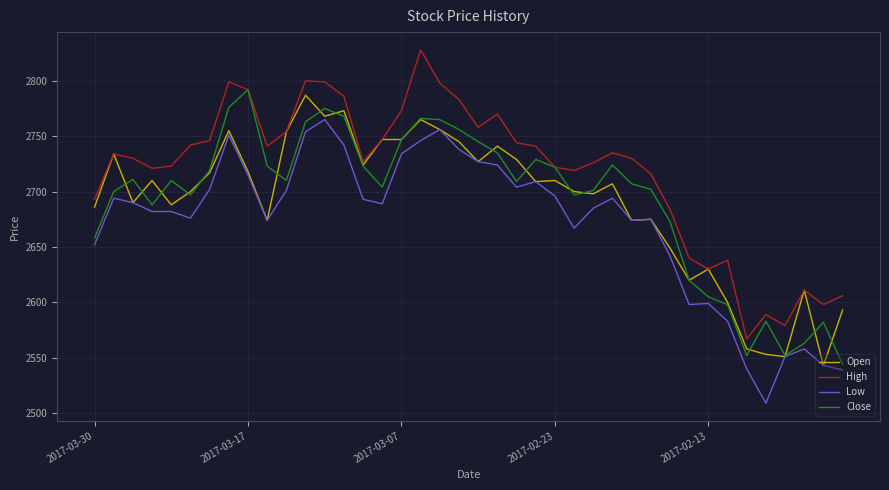

What is the smallest value displayed?

2509